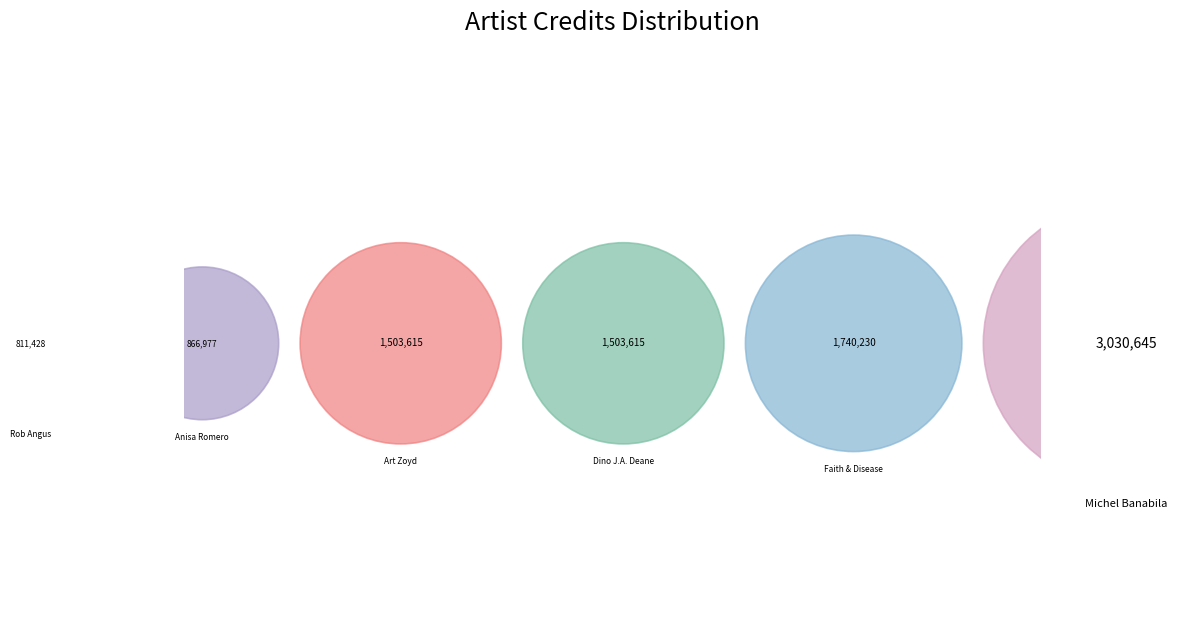

Approximately how many times larger is the value at Faith & Disease compared to Art Zoyd?

1.2